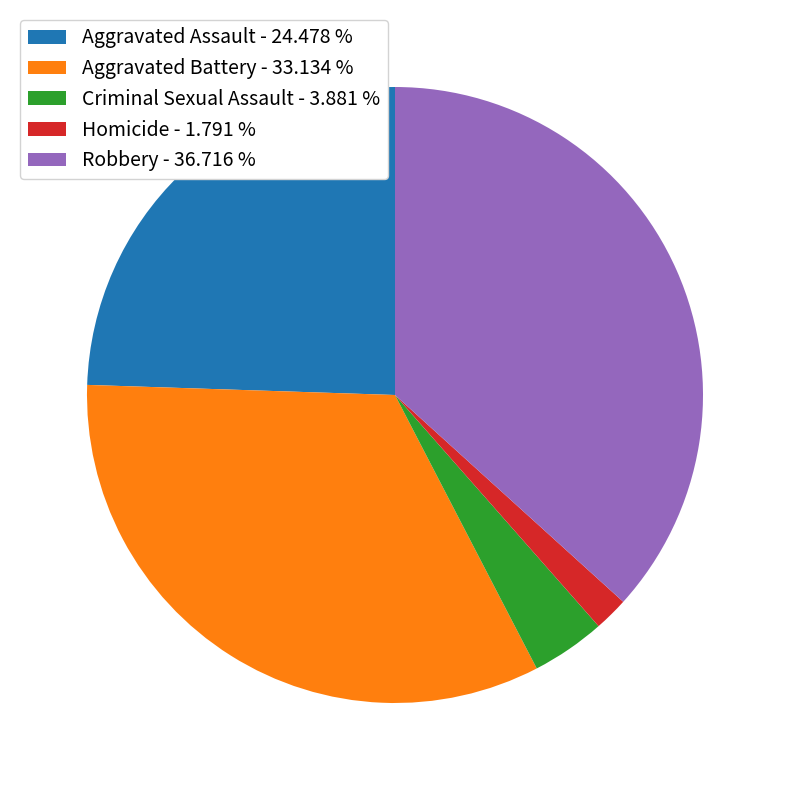

Which has a higher value, Aggravated Assault - 24.478 % or Aggravated Battery - 33.134 %?

Aggravated Battery - 33.134 %